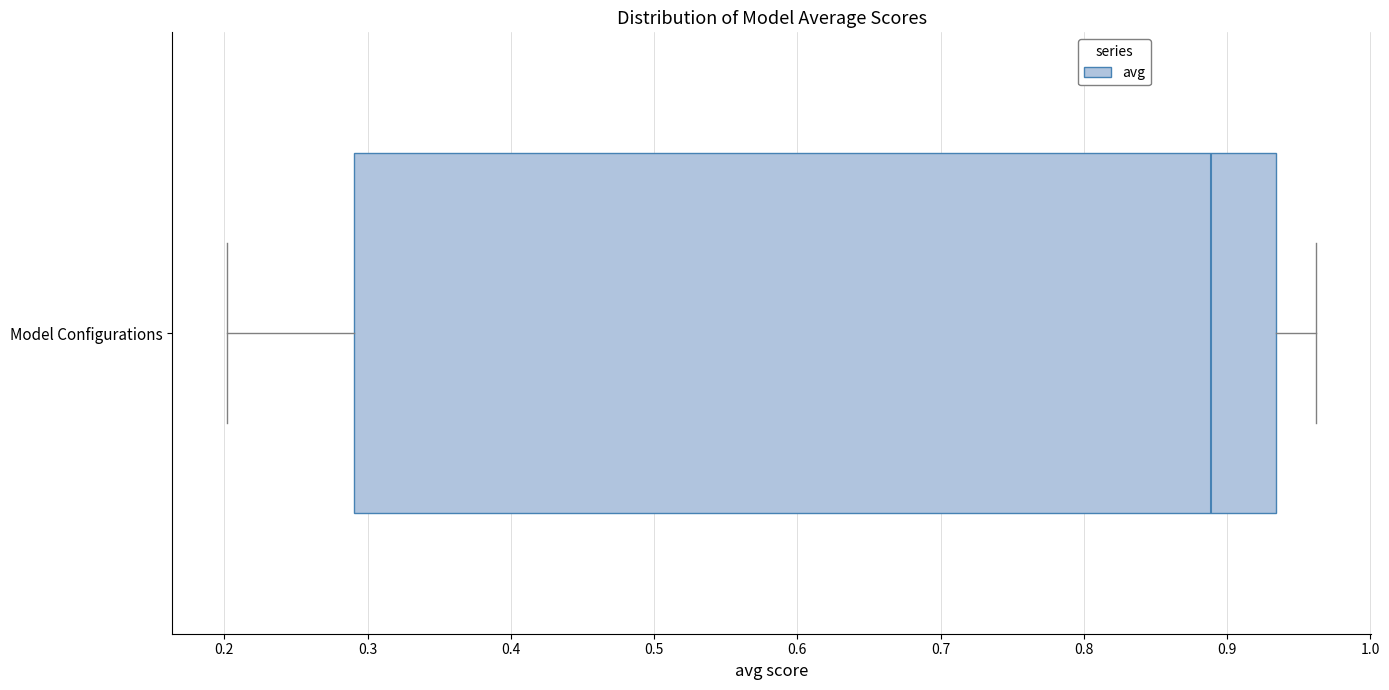

Read this box plot against the x-axis: the position of the median line, the range covered by the box, and the ends of both whiskers. The values are not printed on the chart, so give them approximately, as read against the axis.

median 0.89, box 0.29 to 0.93, whiskers 0.20 to 0.96